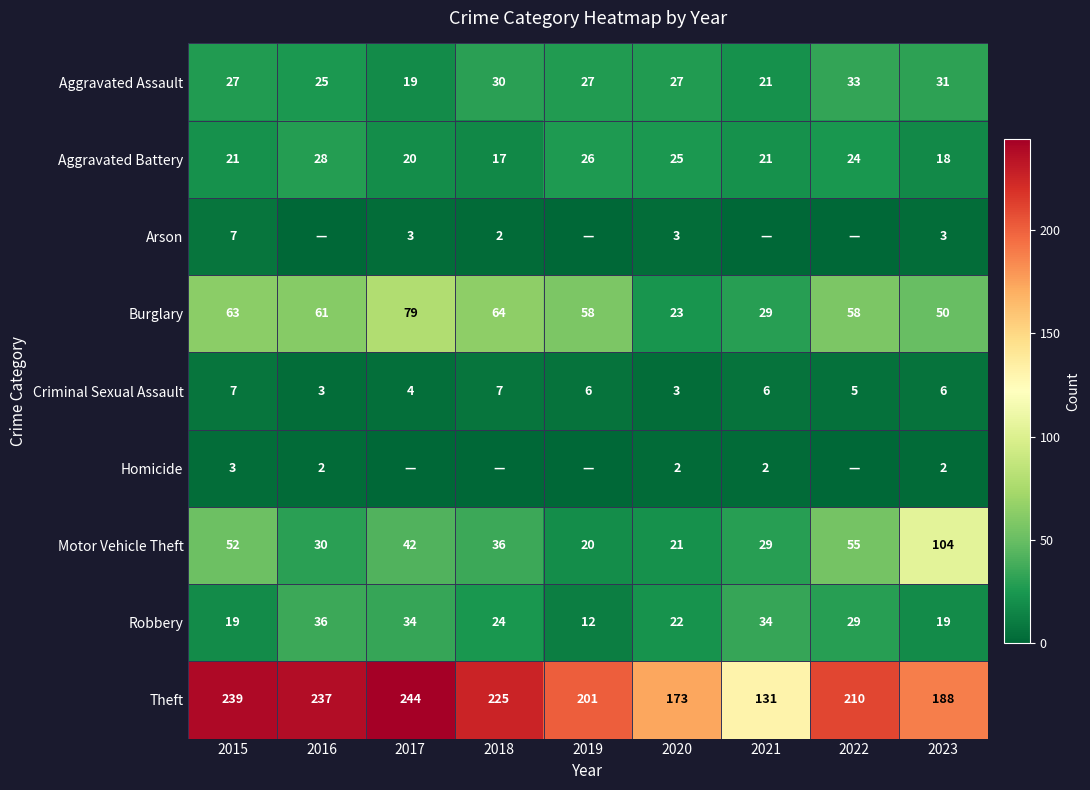

Which category has the highest value in the Aggravated Battery series?

2016